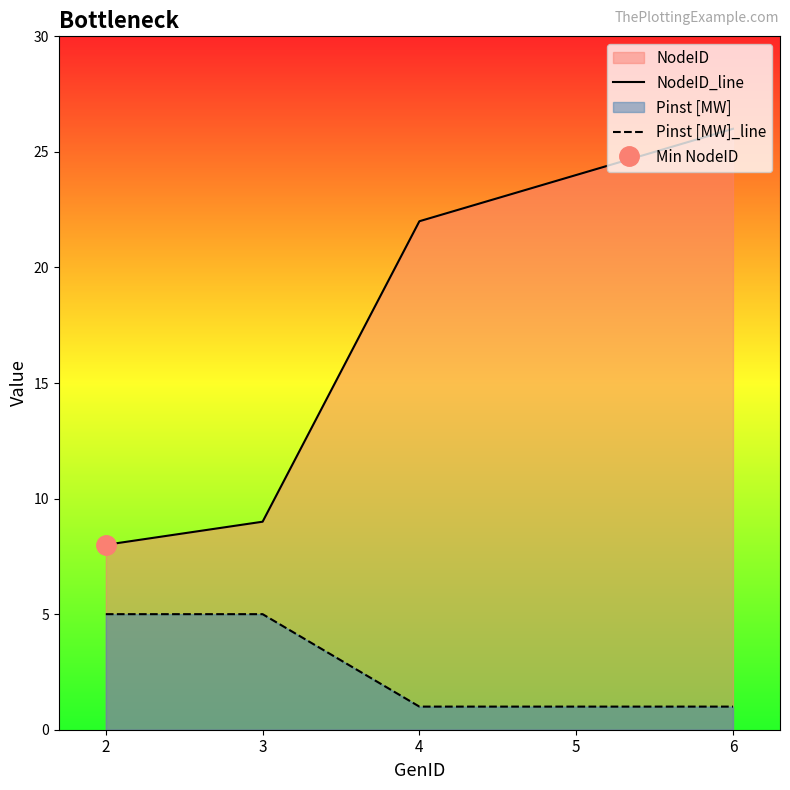

What is the difference between the maximum and second lowest values in the NodeID_line series?

17